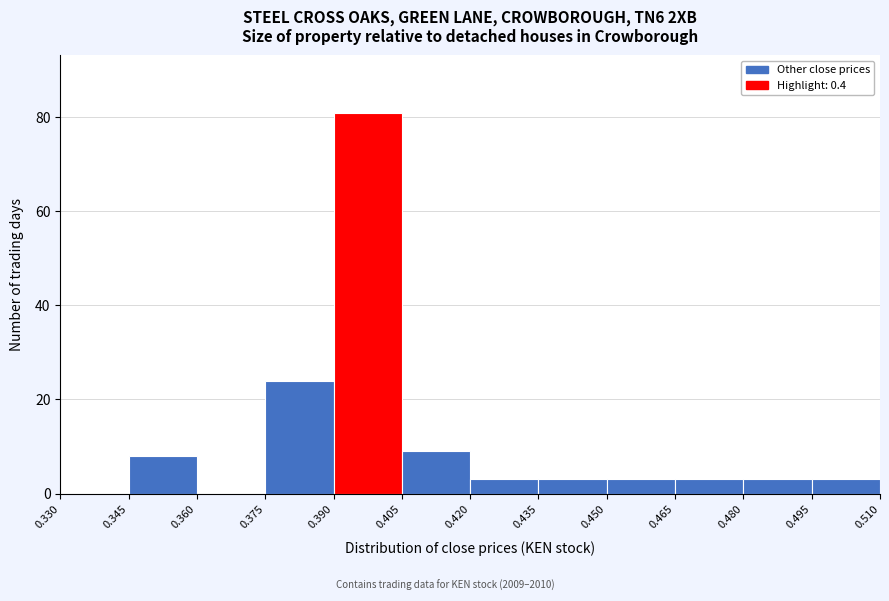

What is the height of the bar covering 0.405 to 0.420 on the x-axis? The values are not printed on the chart, so give them approximately, as read against the axis.

10